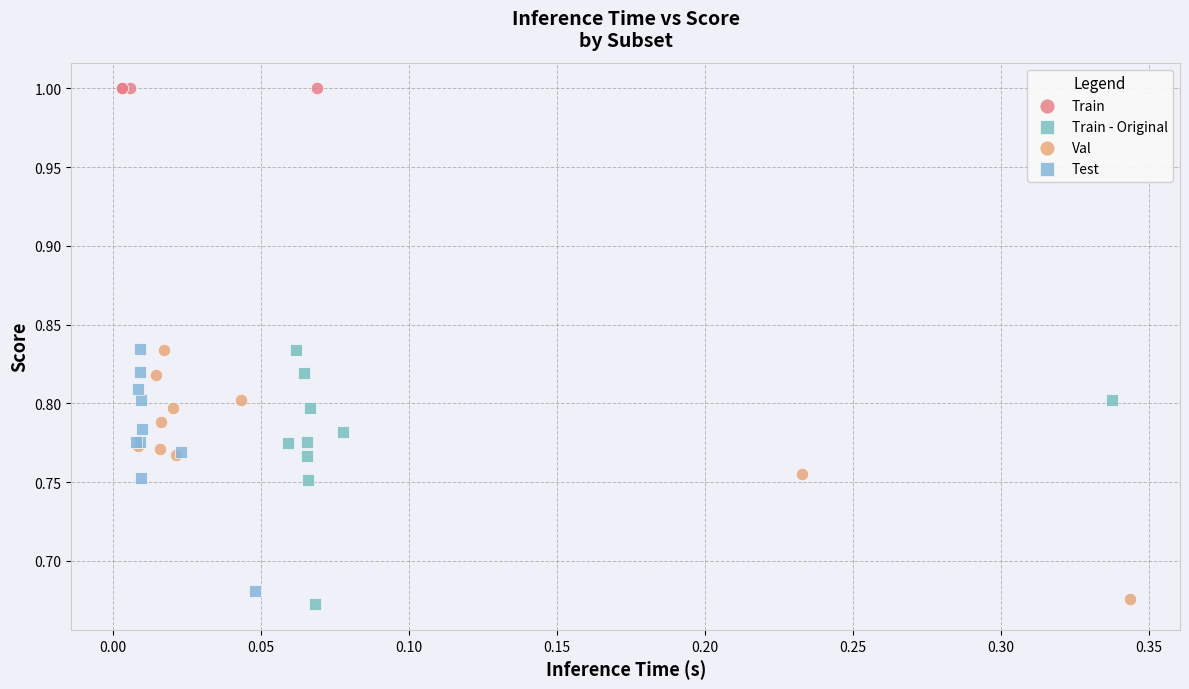

Which series contains the lowest Y value?

Train - Original